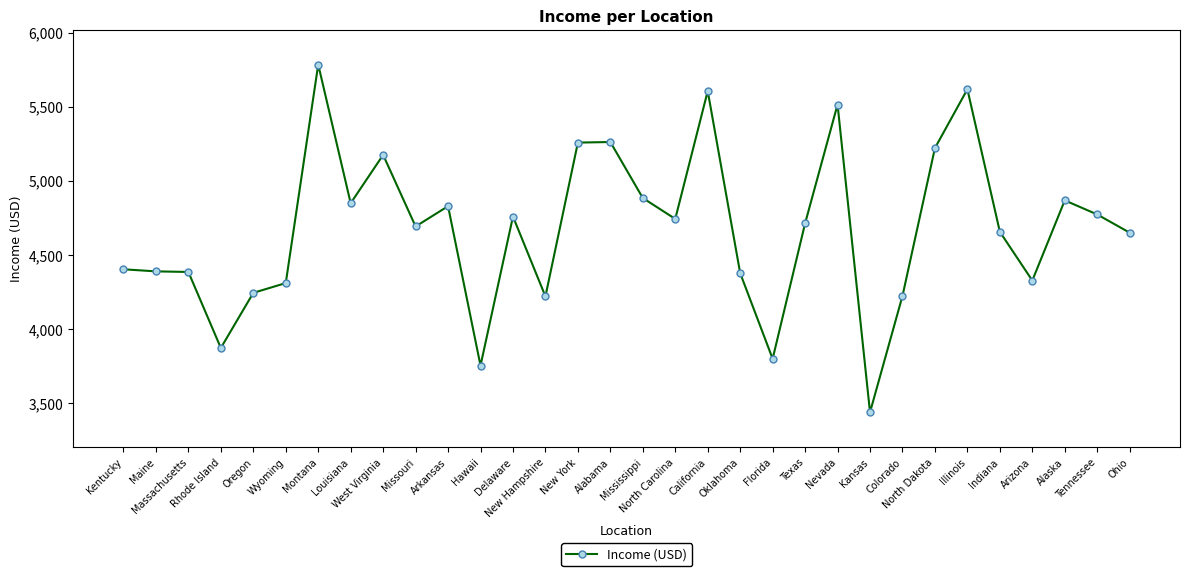

What position from the right is Colorado?

8